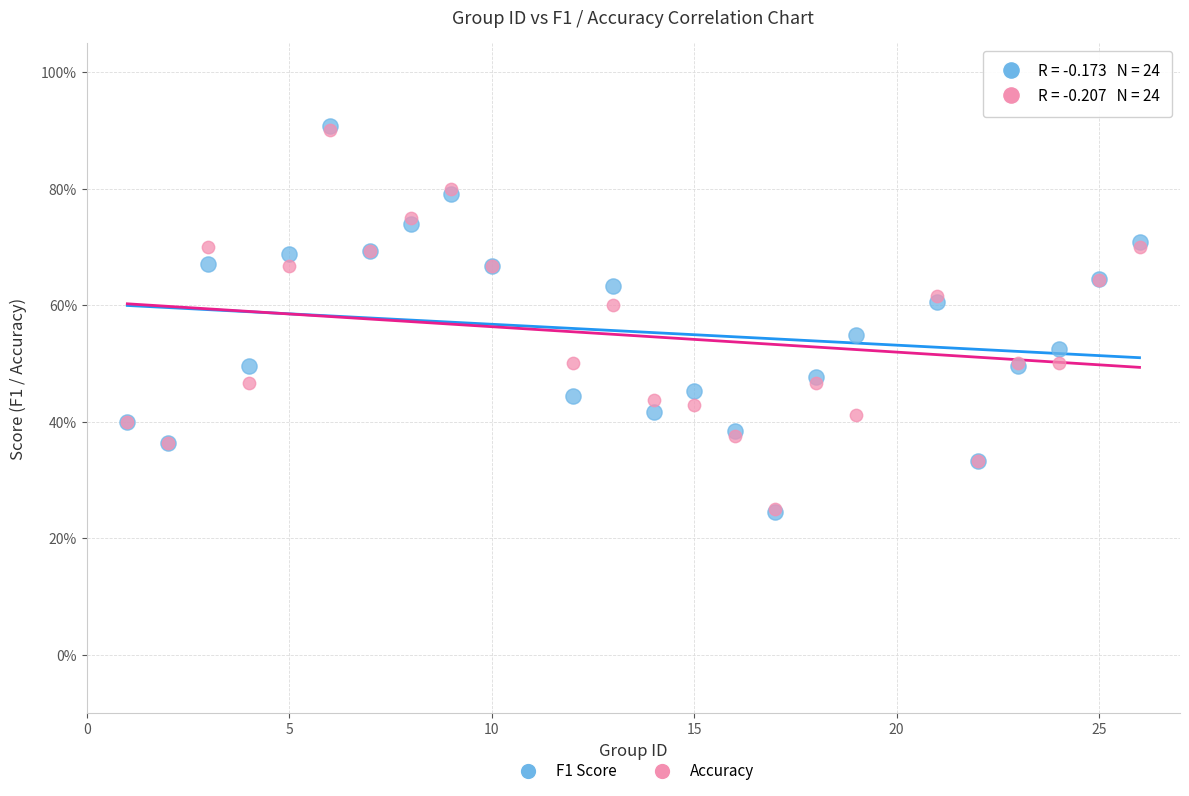

Which series has the largest Y range (max minus min)?

F1 Score